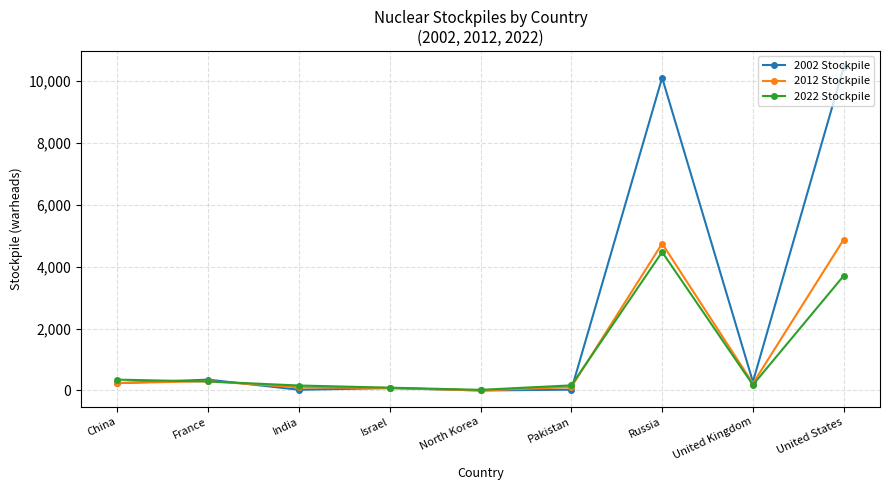

What is the label of the 4th point from the right?

Pakistan